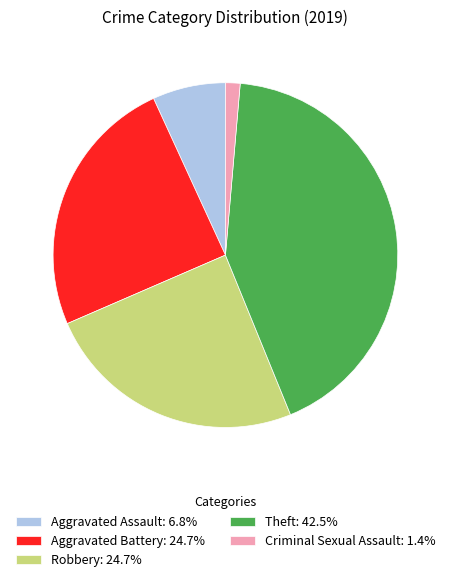

Which has a higher value, Aggravated Assault or Aggravated Battery?

Aggravated Battery